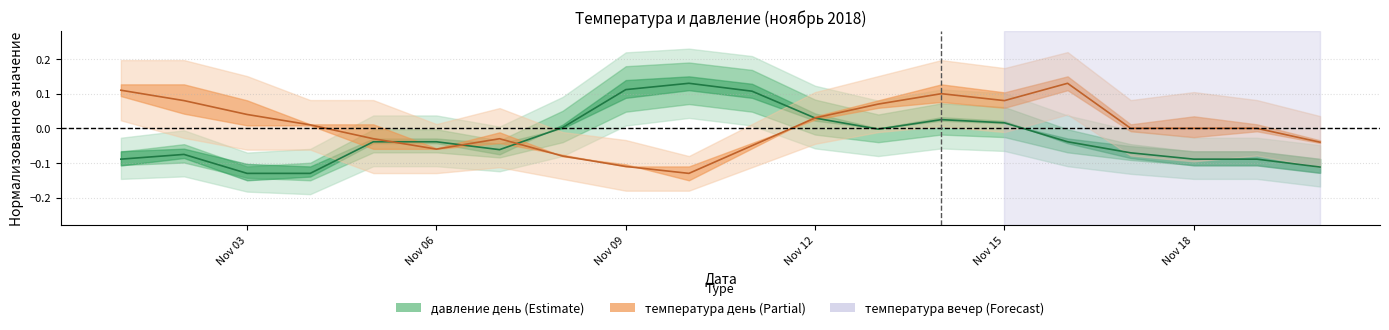

Reading left to right, extract all data points from this chart.

-0.1	-0.1	-0.1	-0.1	-0.0	-0.0	-0.1	0.0	0.1	0.1	0.1	0.0	-0.0	0.0	0.0	-0.0	-0.1	-0.1	-0.1	-0.1